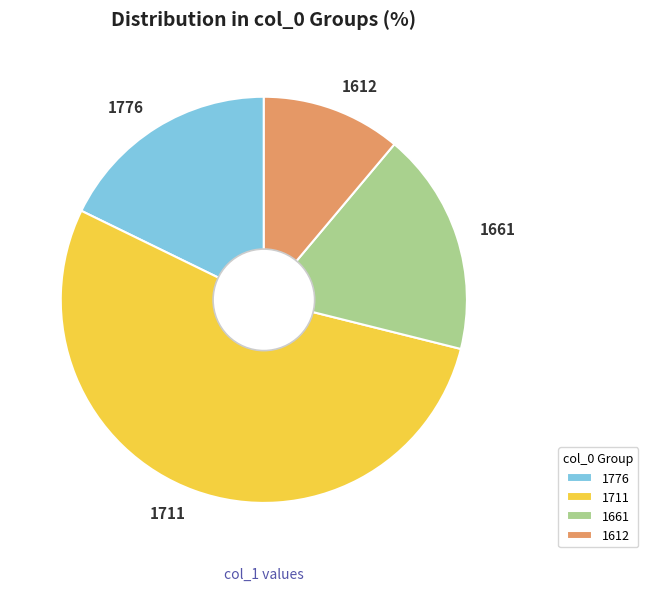

How many segments does this pie chart have?

4